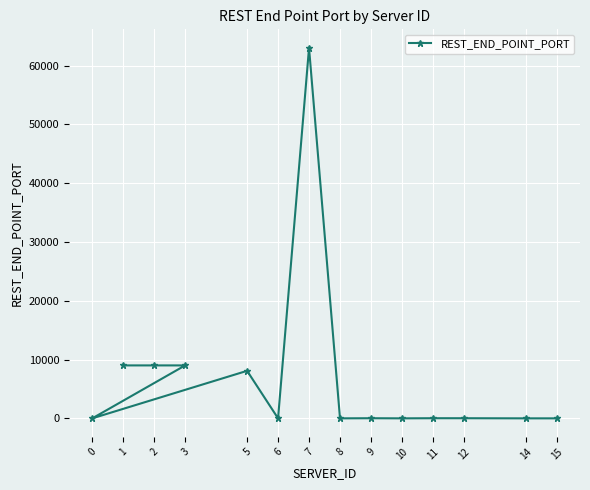

Reading left to right, list all the values displayed in this chart.

1=9002	2=9002	3=9002	0=0	5=8080	6=0	7=63000	8=0	9=21	10=0	11=22	12=21	14=0	15=0